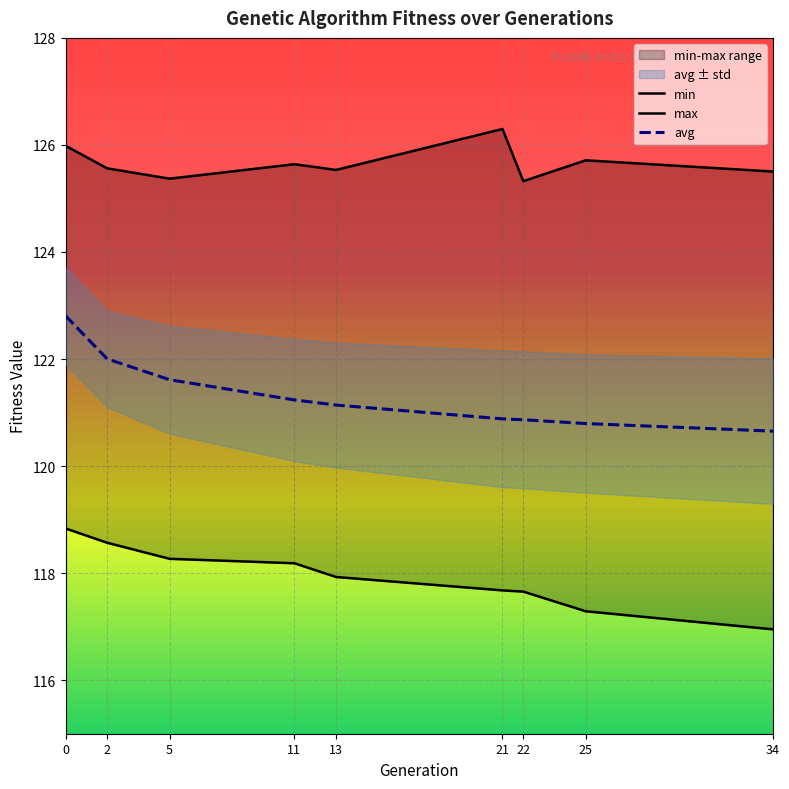

True or false: avg has a value of 120.7 at 34.

True